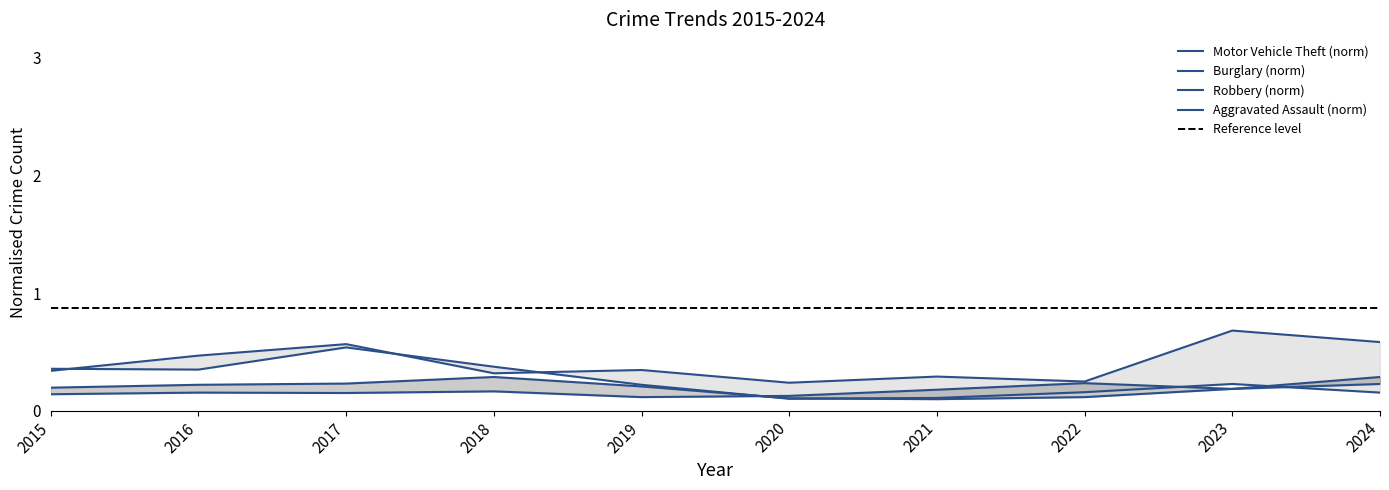

True or false: Motor Vehicle Theft and Robbery intersect in this chart.

False